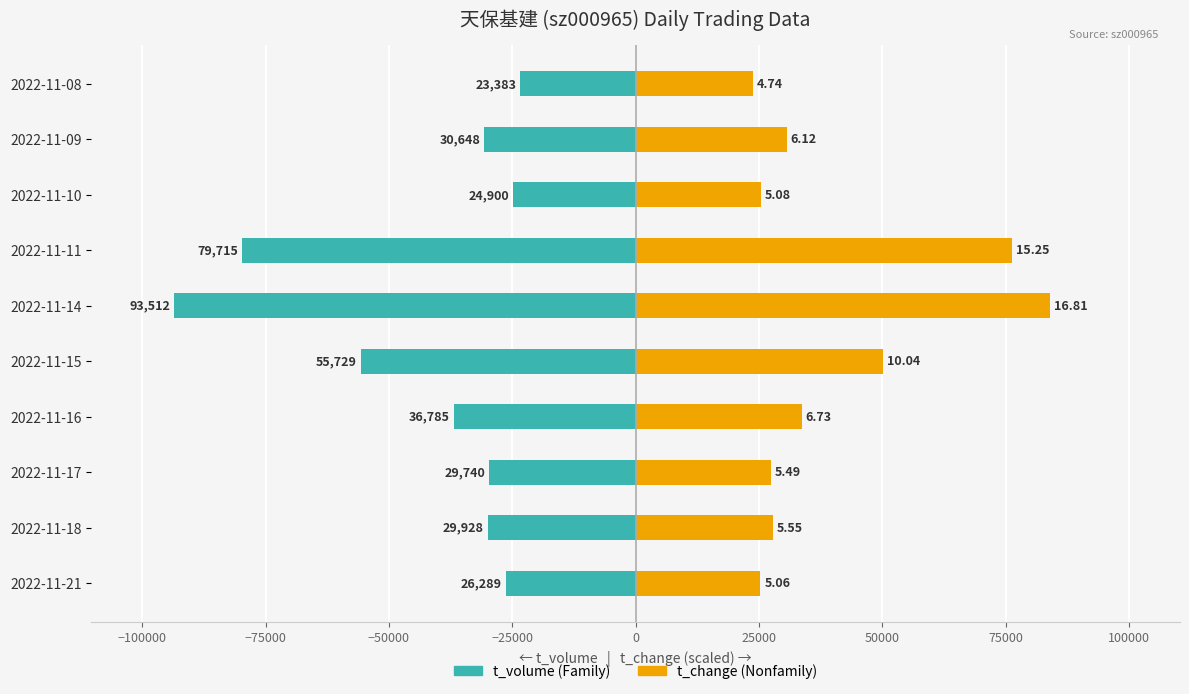

How many groups of bars are there?

10